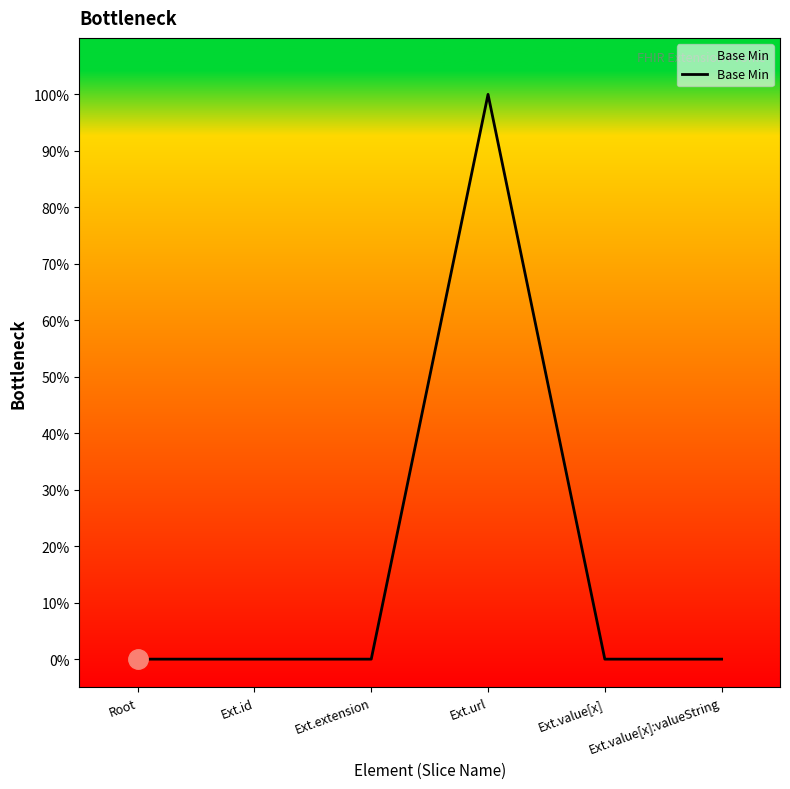

Does the chart display data point markers on the line(s)?

No